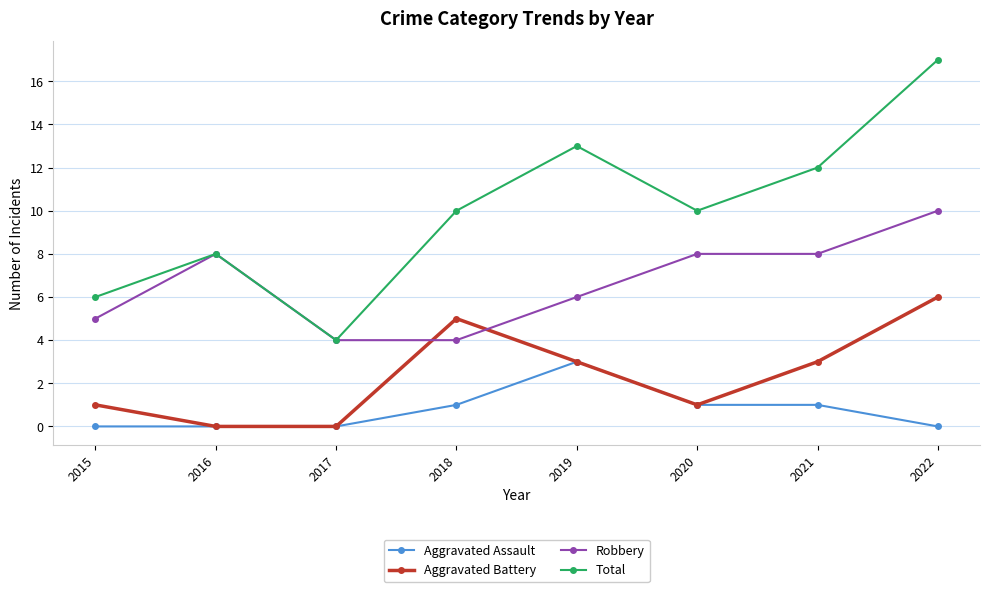

Count the number of categories in the chart.

8